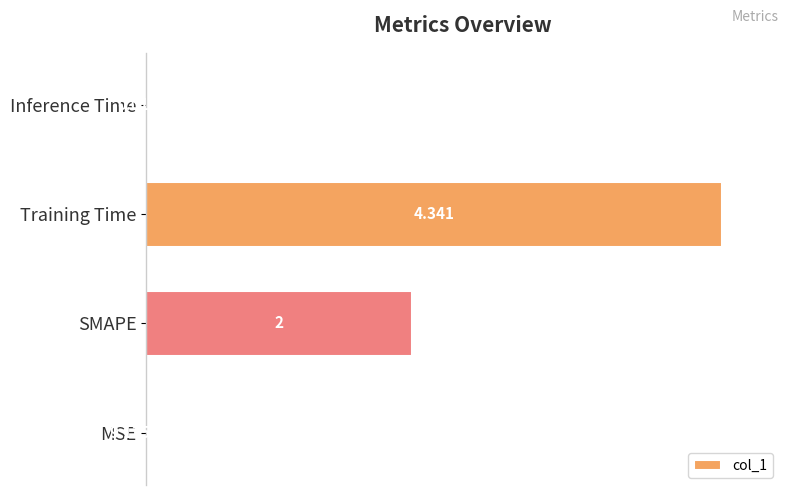

How many series are shown in this chart?

1